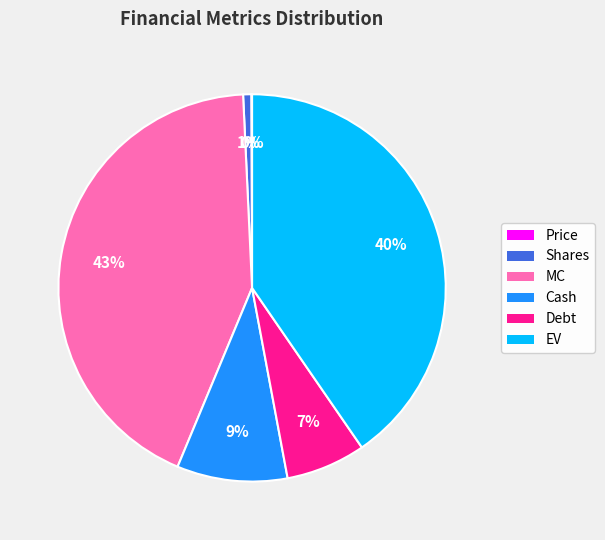

Is there a majority slice in this chart?

No